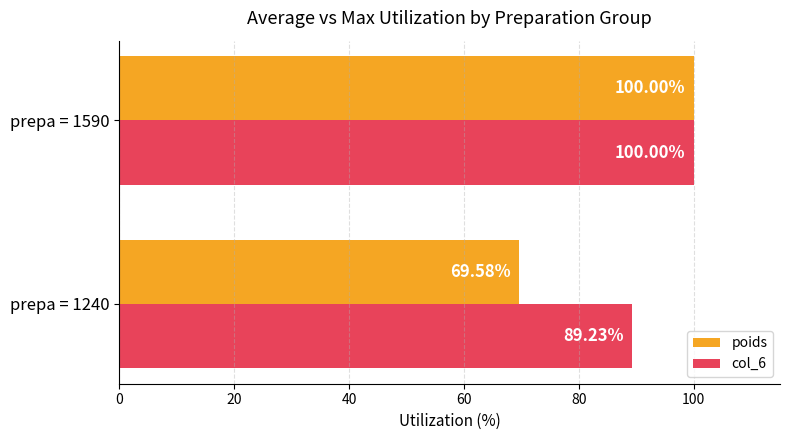

Between prepa = 1240 and prepa = 1590, which series saw the biggest shift?

poids